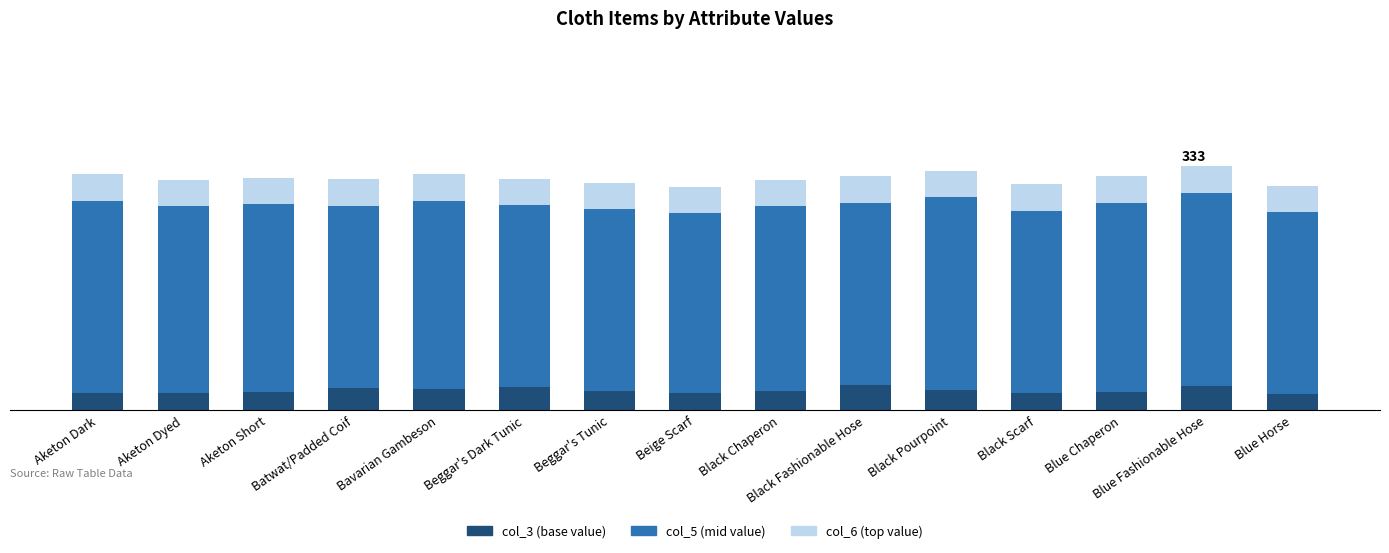

What is the label of the 14th bar from the left?

Blue Fashionable Hose